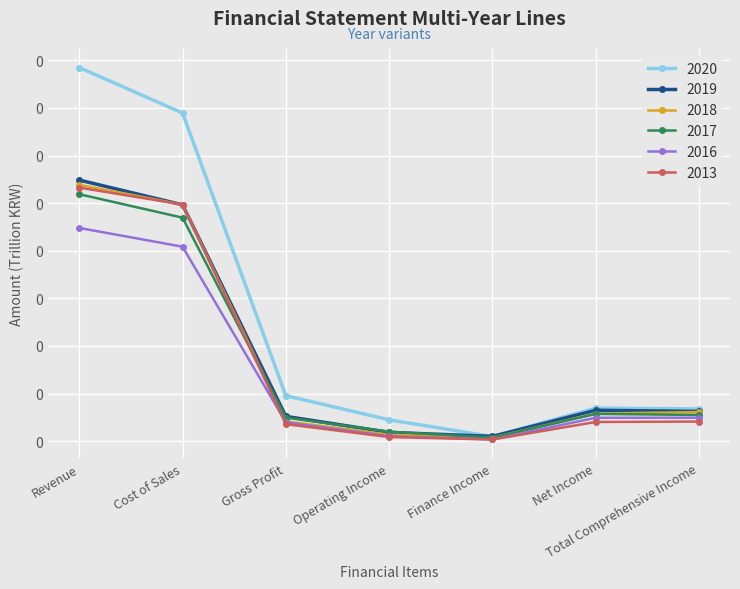

Does the chart have visible grid lines?

Yes